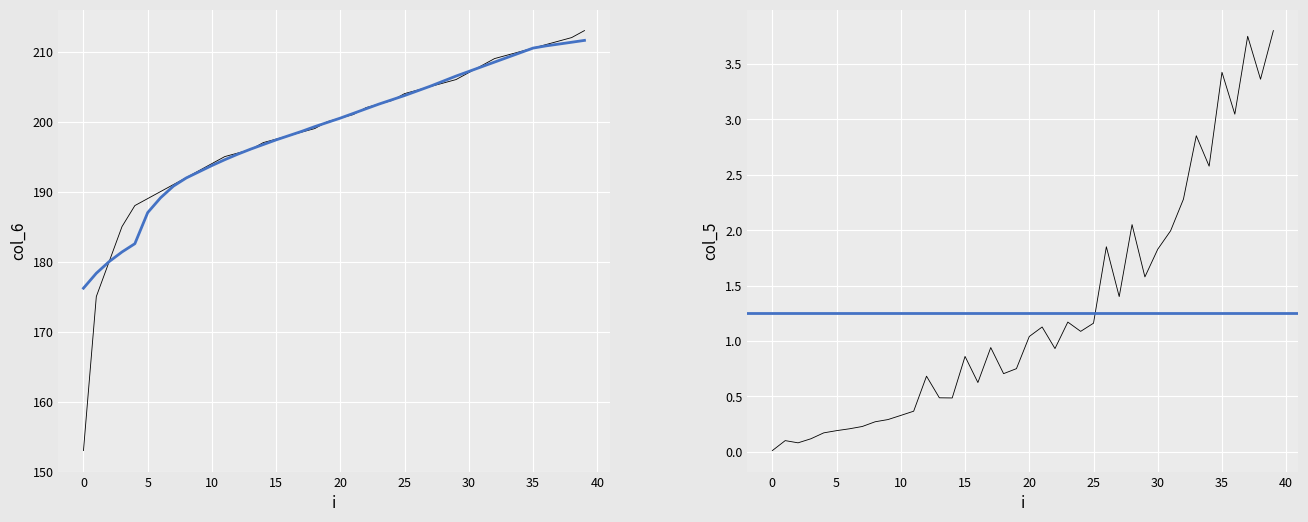

Which label corresponds to the largest value in the chart?

39